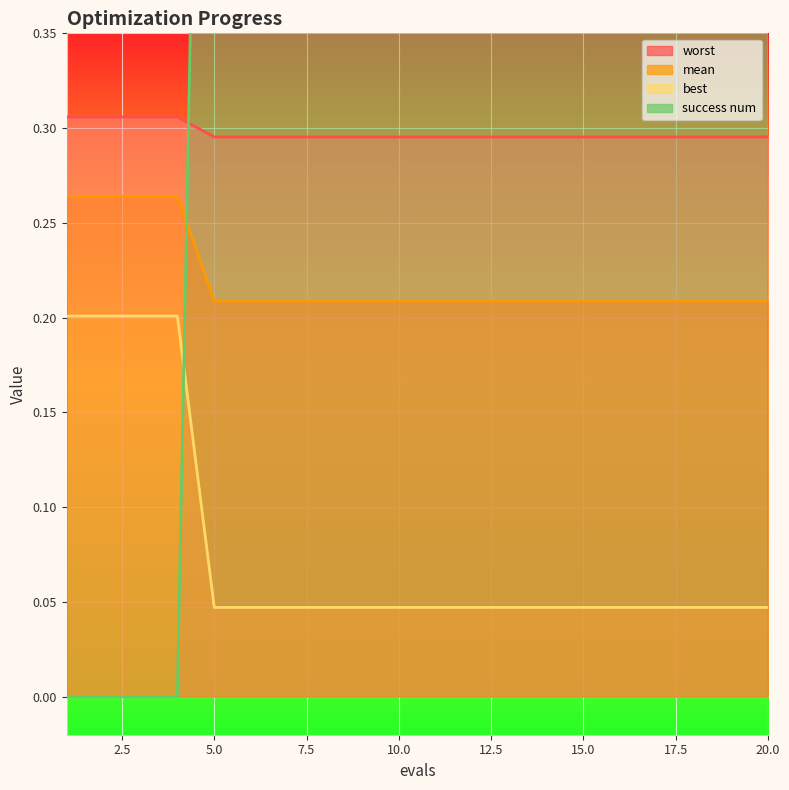

The worst series shows 0.1 at 15. True or false?

False